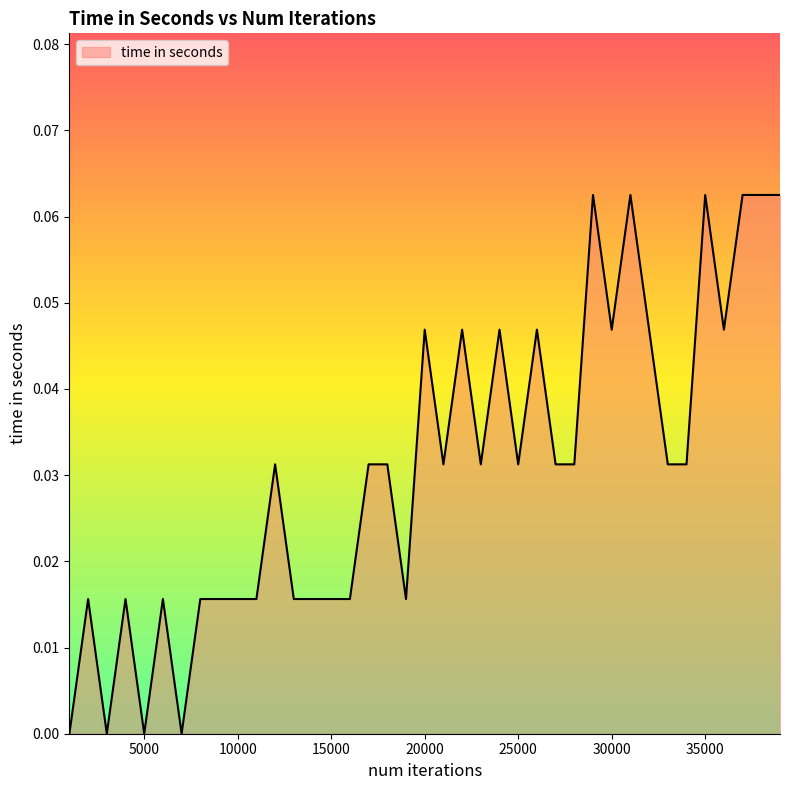

Count the number of data series in this chart.

1